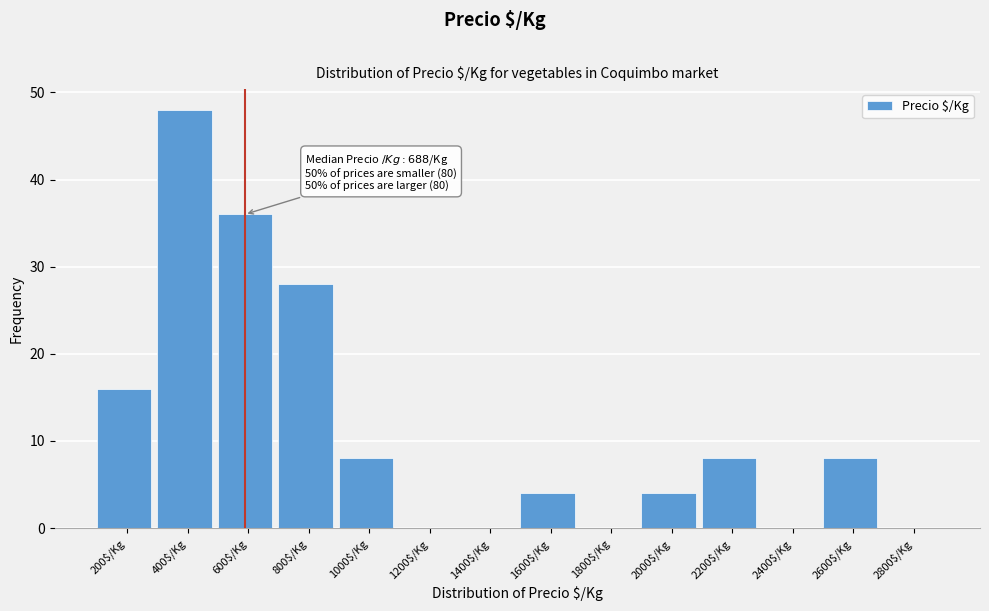

What is the sum of all values?

160